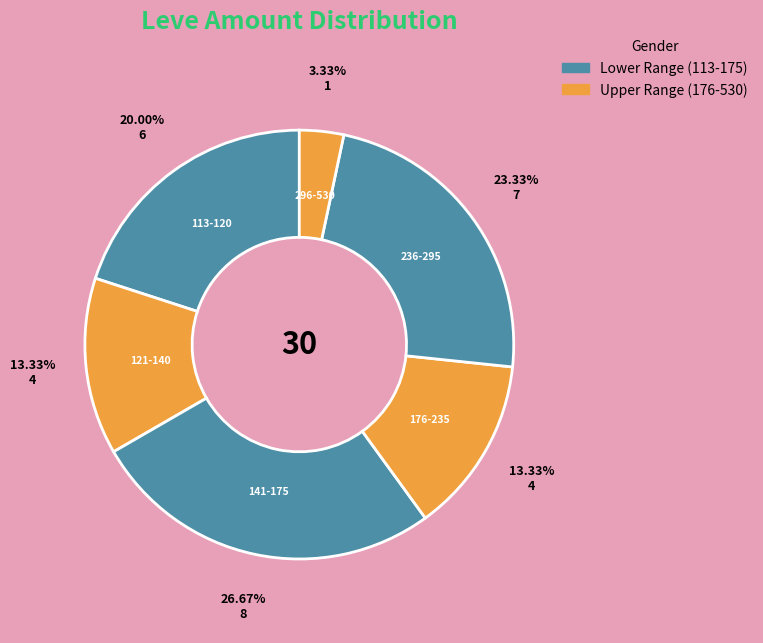

Do 296-530 and 121-140 together represent more than half of the pie?

No